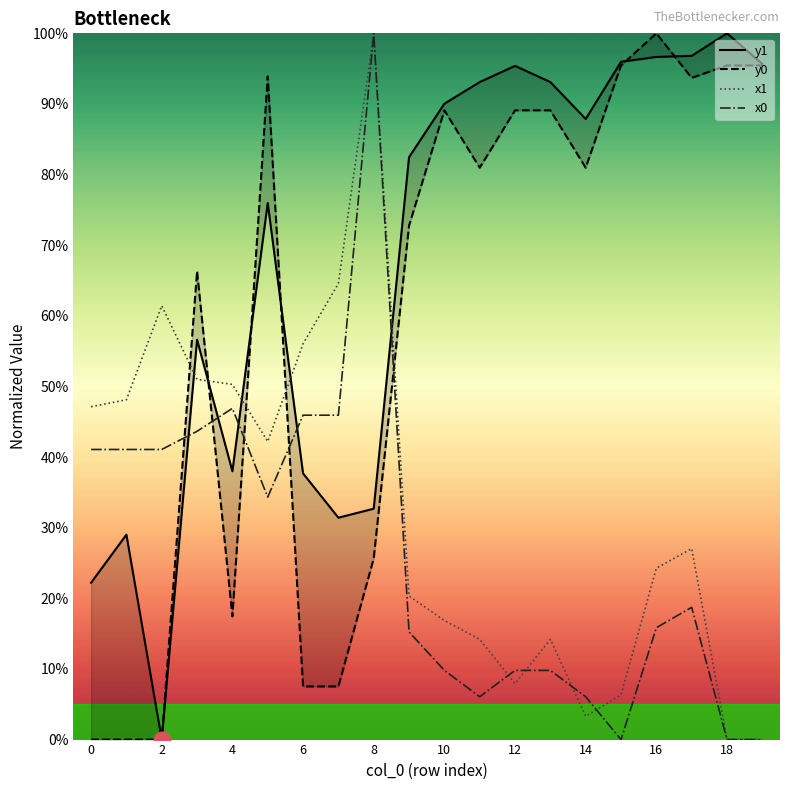

True or false: x0 and y0 intersect in this chart.

True